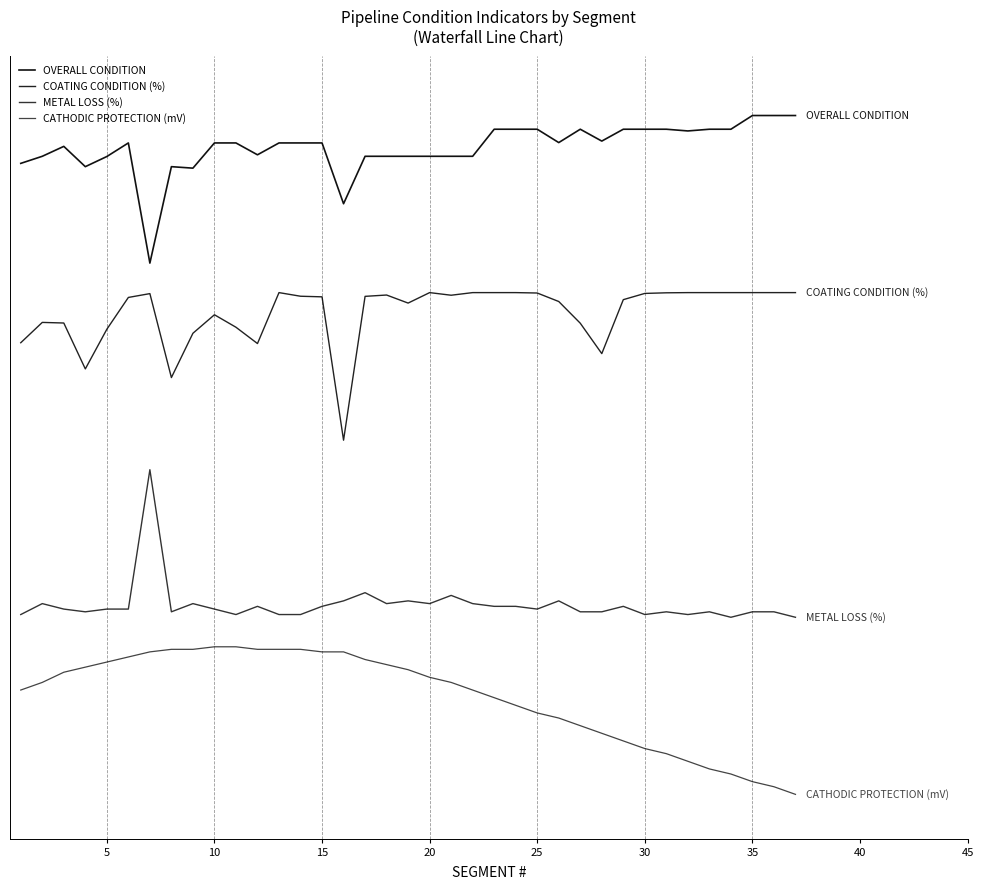

True or false: METAL LOSS (%) and COATING CONDITION (%) cross at least once.

False